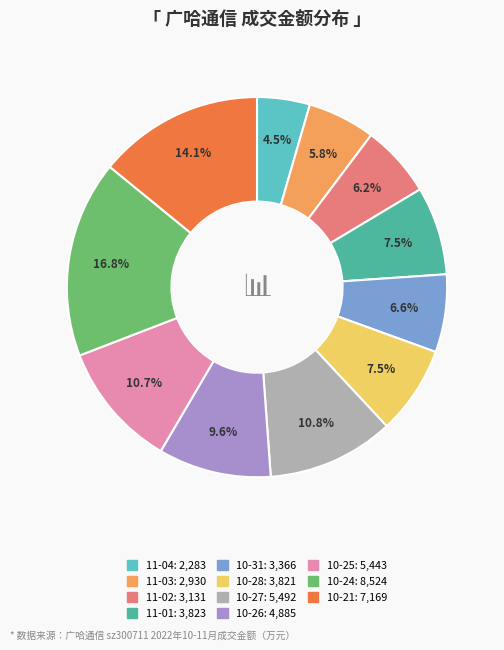

Does any single category account for the majority?

No